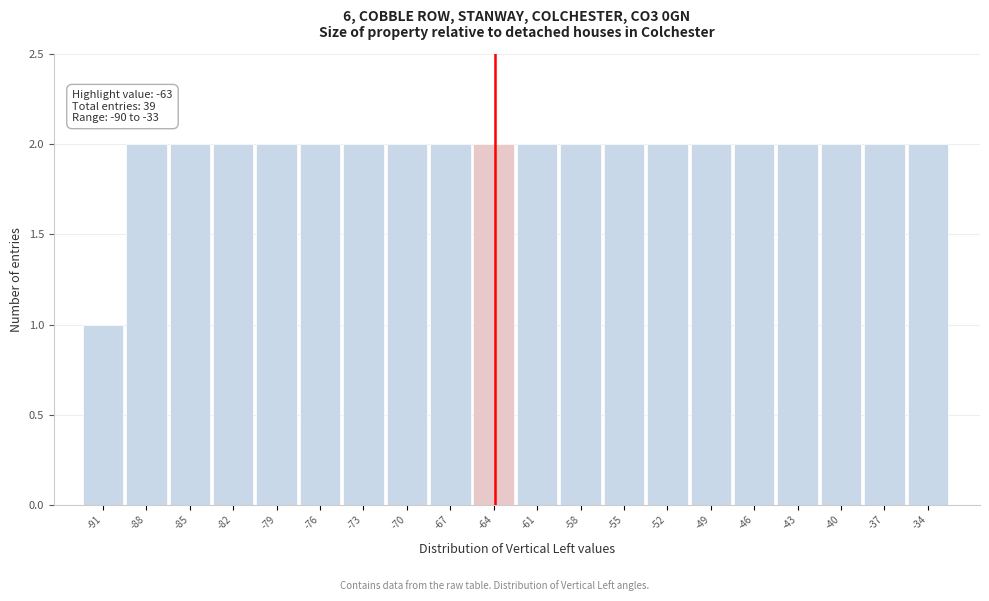

Reading left to right, what are all the values shown in this chart?

1	2	2	2	2	2	2	2	2	2	2	2	2	2	2	2	2	2	2	2